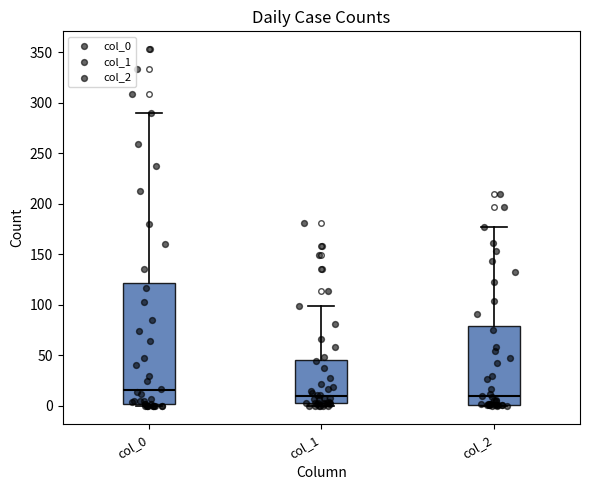

Reading left to right, transcribe this box plot: for each box, give where its median line is, the range the box spans, and where its two whiskers end, as read against the y-axis. The values are not printed on the chart, so give them approximately, as read against the axis.

col_0: median 15, box 0 to 120, whiskers 0 to 290
col_1: median 10, box 5 to 45, whiskers 0 to 100
col_2: median 10, box 0 to 80, whiskers 0 to 175